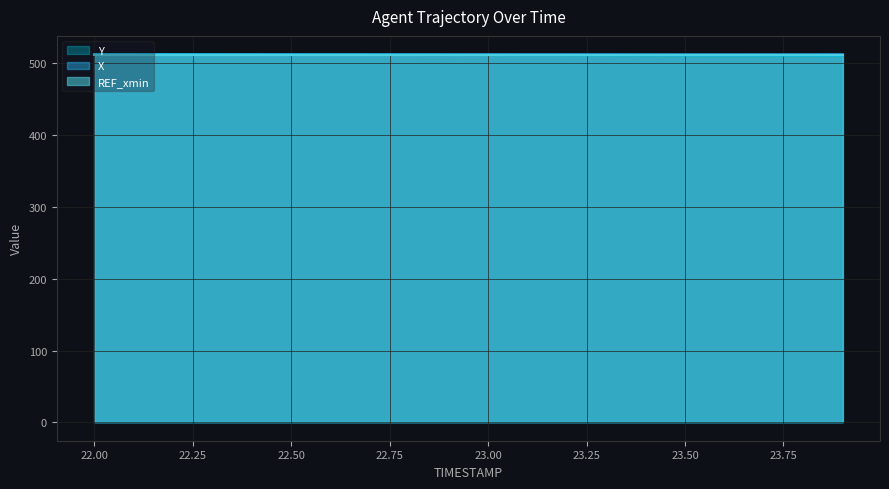

What is the highest value of the X series?

512.4